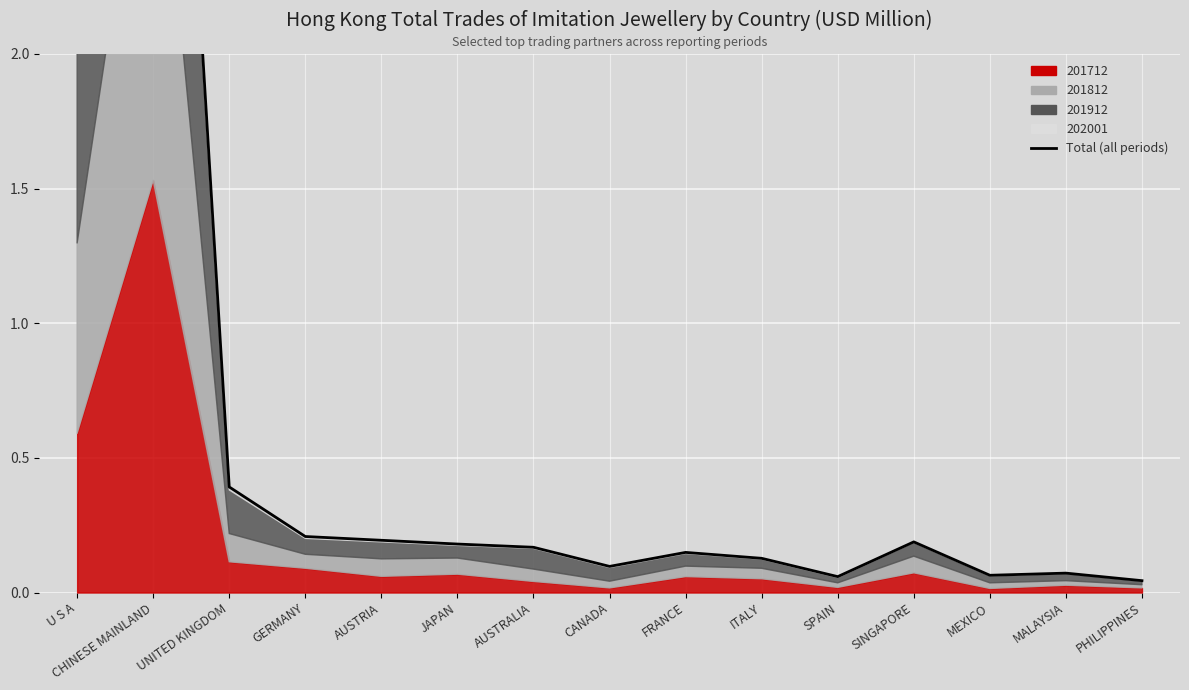

What is the sum of all values?

9.1